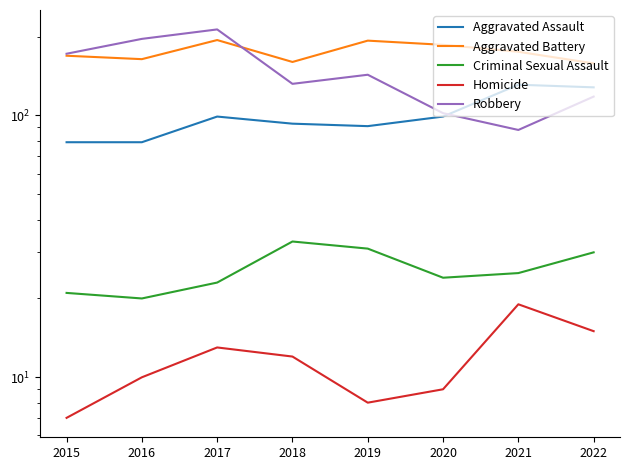

Is the value of Criminal Sexual Assault at 2021 greater than the value of Aggravated Battery at 2016?

No